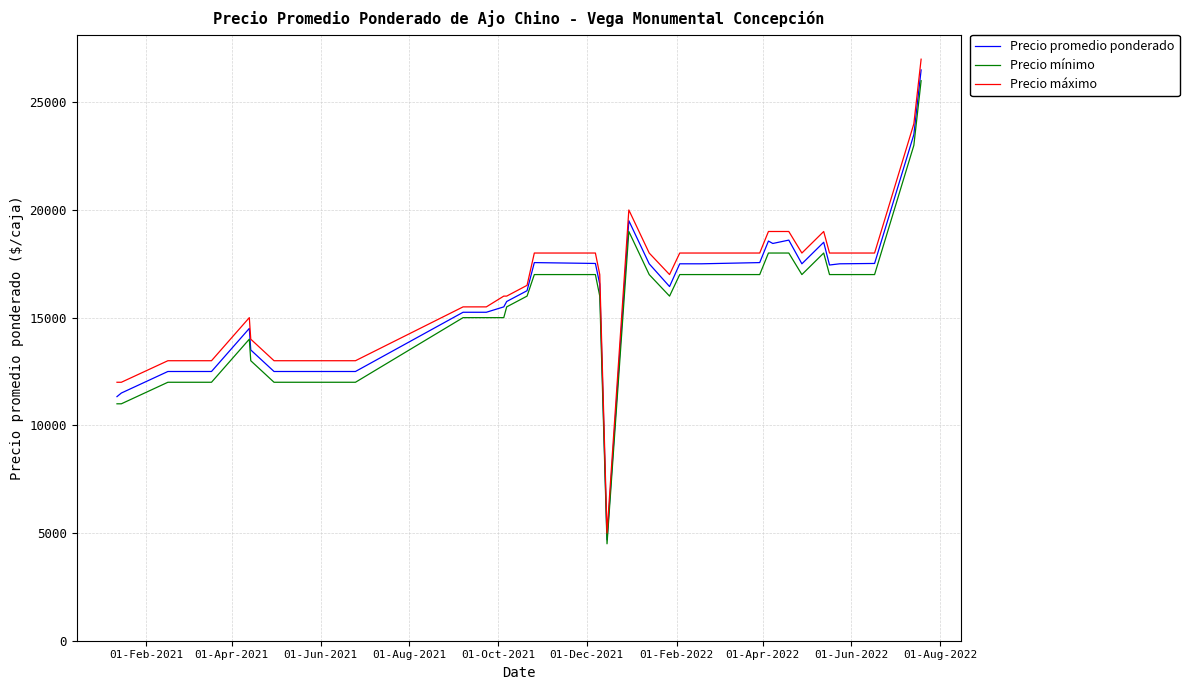

Which series has the largest range (max minus min)?

Precio máximo